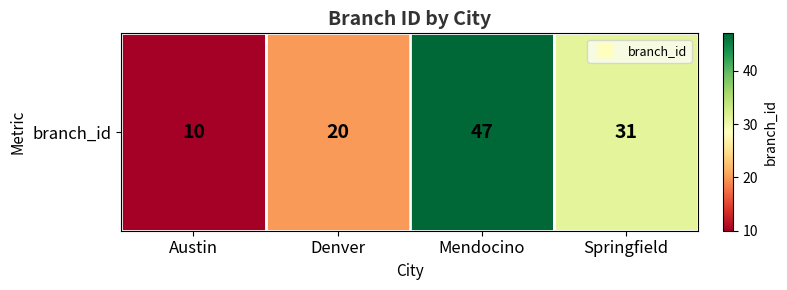

What is the sum of the values at Mendocino and Springfield?

78